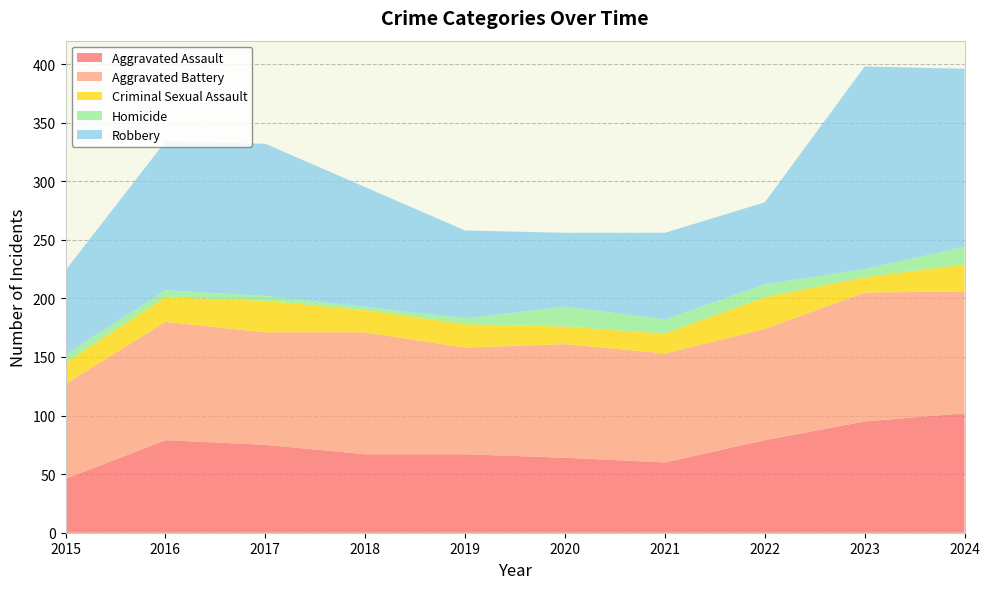

Reading left to right, list all the values displayed in this chart.

Aggravated Assault: 2015=46	2016=79	2017=75	2018=67	2019=67	2020=64	2021=60	2022=79	2023=95	2024=102
Aggravated Battery: 2015=81	2016=101	2017=96	2018=104	2019=91	2020=97	2021=93	2022=95	2023=110	2024=104
Criminal Sexual Assault: 2015=18	2016=21	2017=27	2018=19	2019=20	2020=15	2021=17	2022=27	2023=13	2024=23
Homicide: 2015=7	2016=6	2017=4	2018=3	2019=5	2020=17	2021=12	2022=11	2023=7	2024=15
Robbery: 2015=72	2016=127	2017=130	2018=102	2019=75	2020=63	2021=74	2022=70	2023=173	2024=152